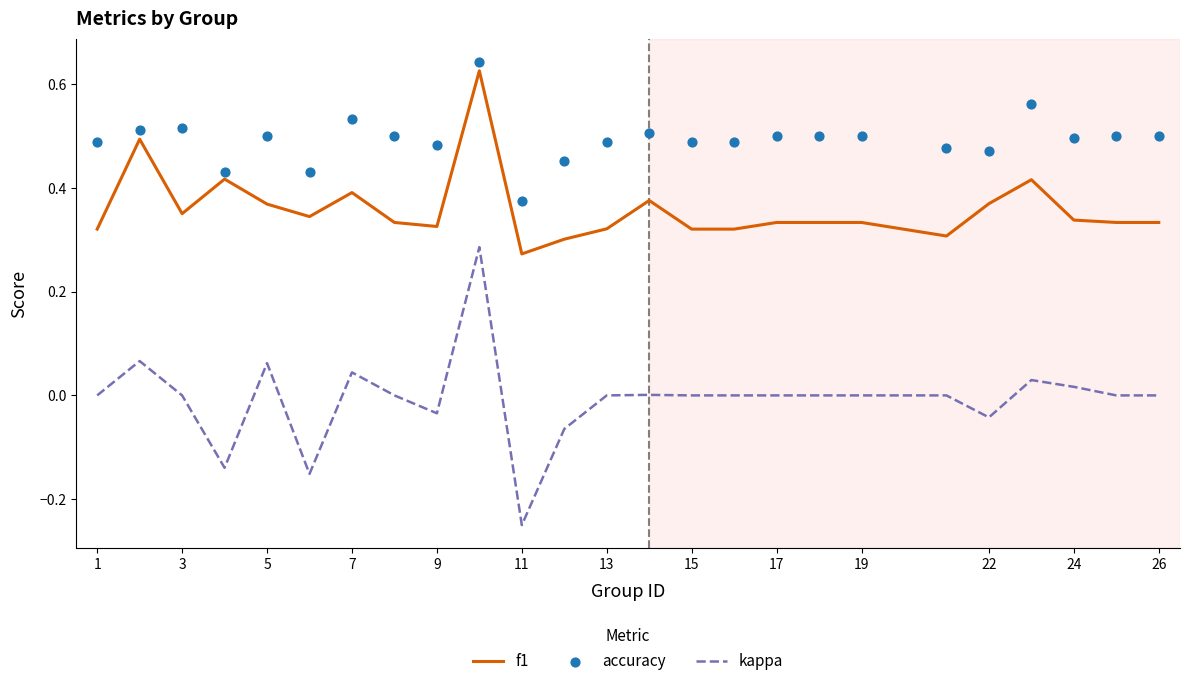

Which series has the largest total across all categories?

accuracy